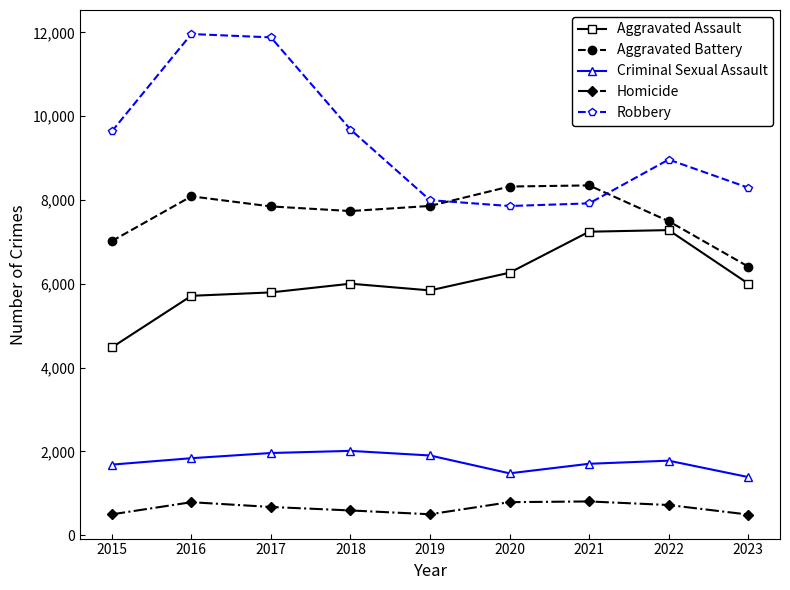

How many values in the Robbery series are below 8964?

4